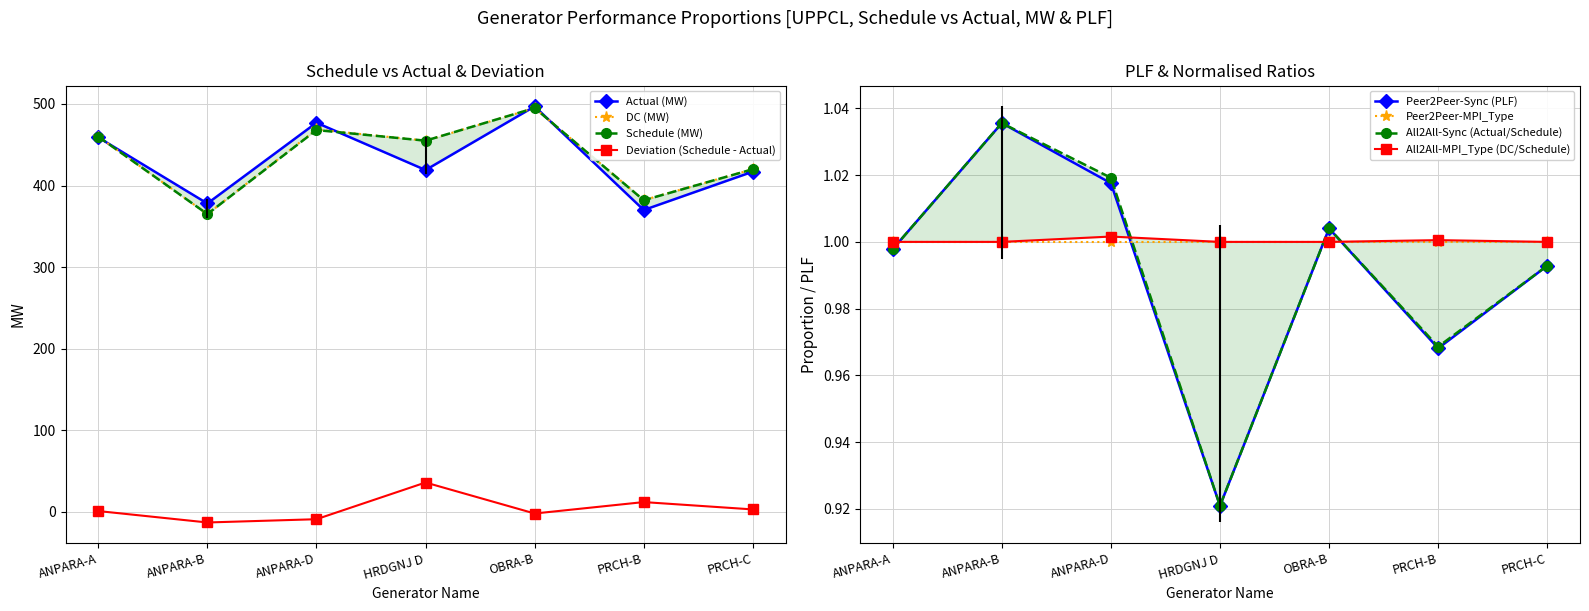

The Actual (MW) series shows 311.1 at ANPARA-A. True or false?

False